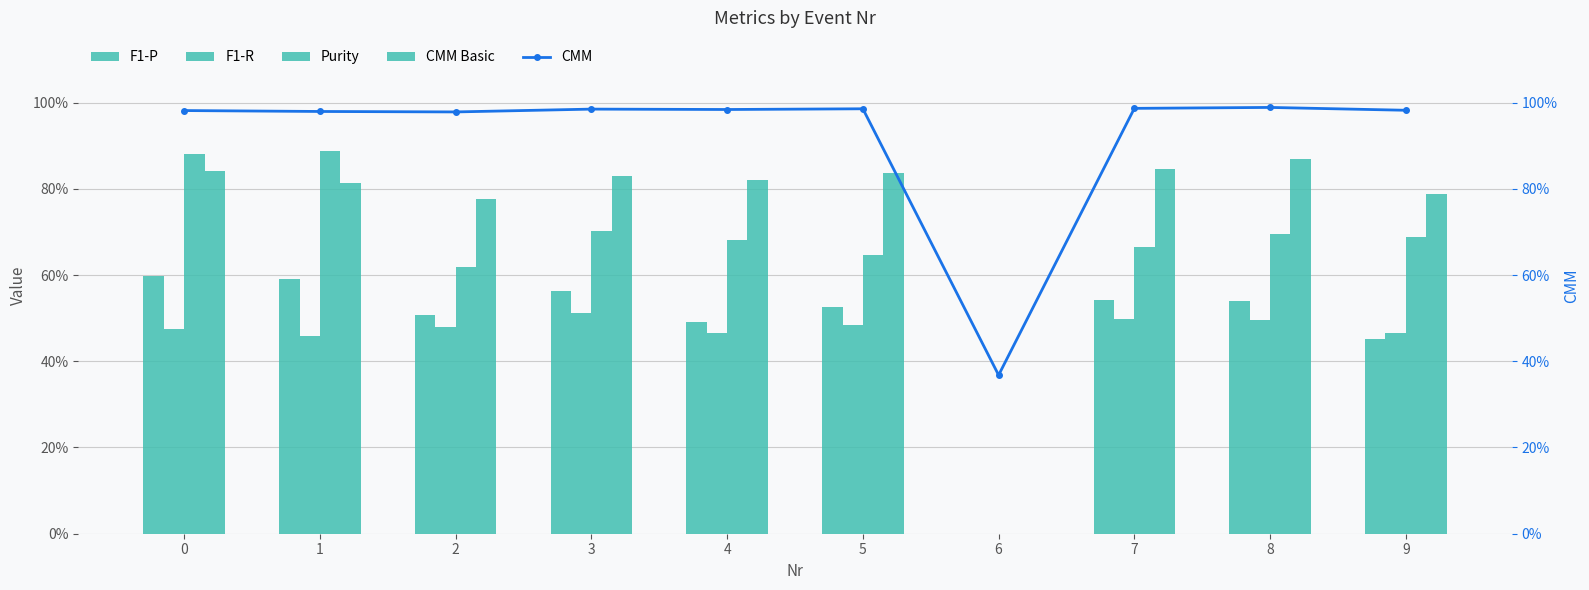

Does the chart contain stacked bars?

No